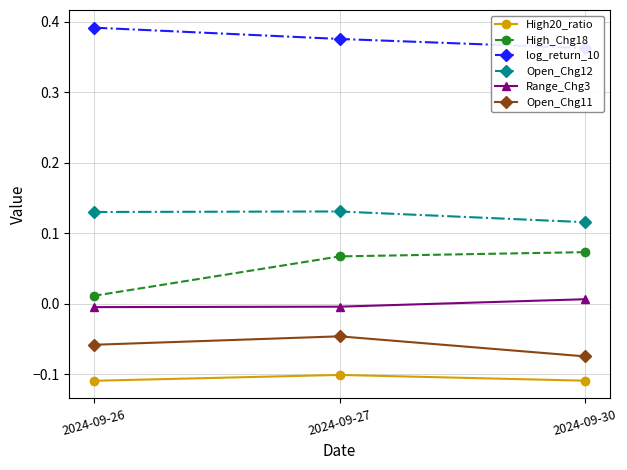

Which series has the largest total across all categories?

log_return_10